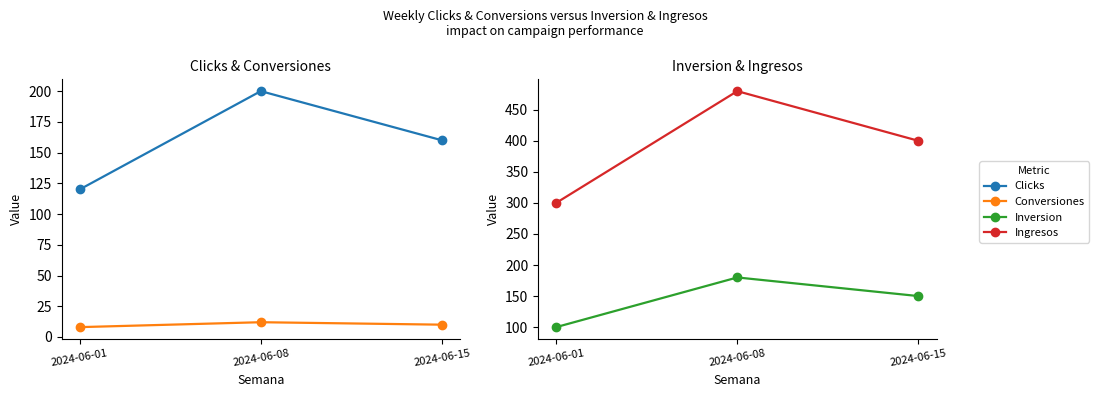

What is the smallest value displayed?

8